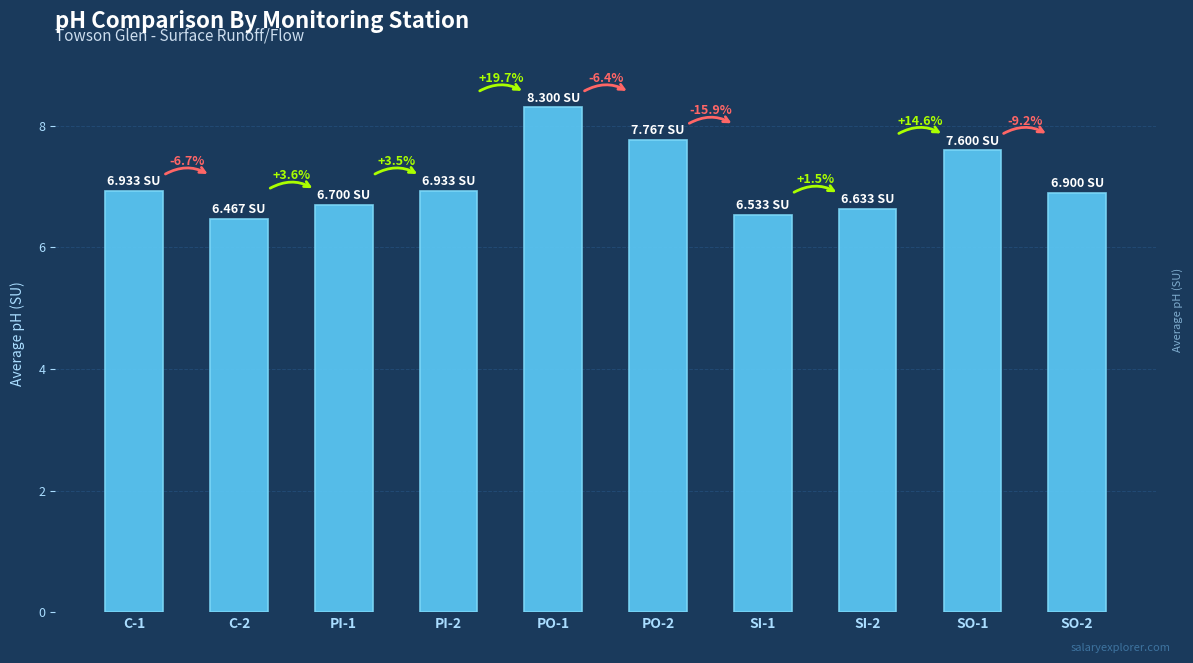

What is the difference between the values at PO-1 and C-1?

1.4